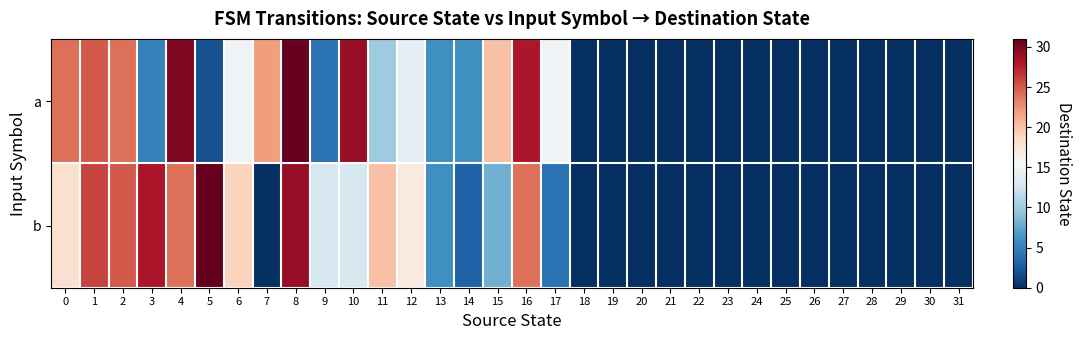

At which category is the sum across all series the highest?

8